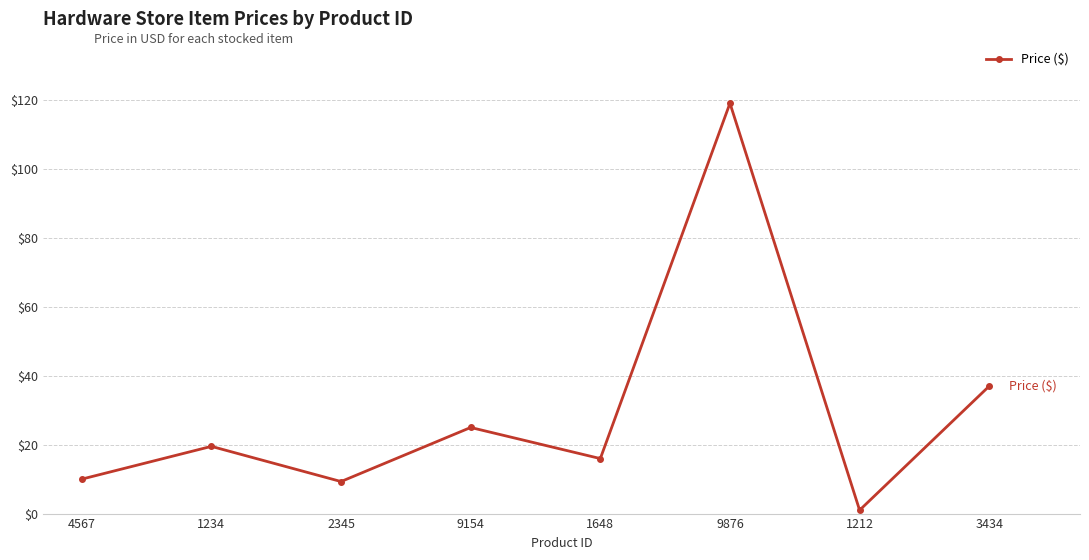

Which category has the highest value across all series?

9876